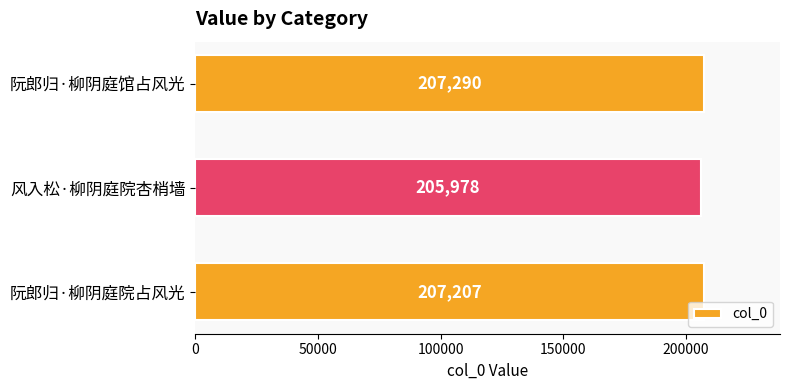

The value at 风入松·柳阴庭院杏梢墙 is 281860. True or false?

False